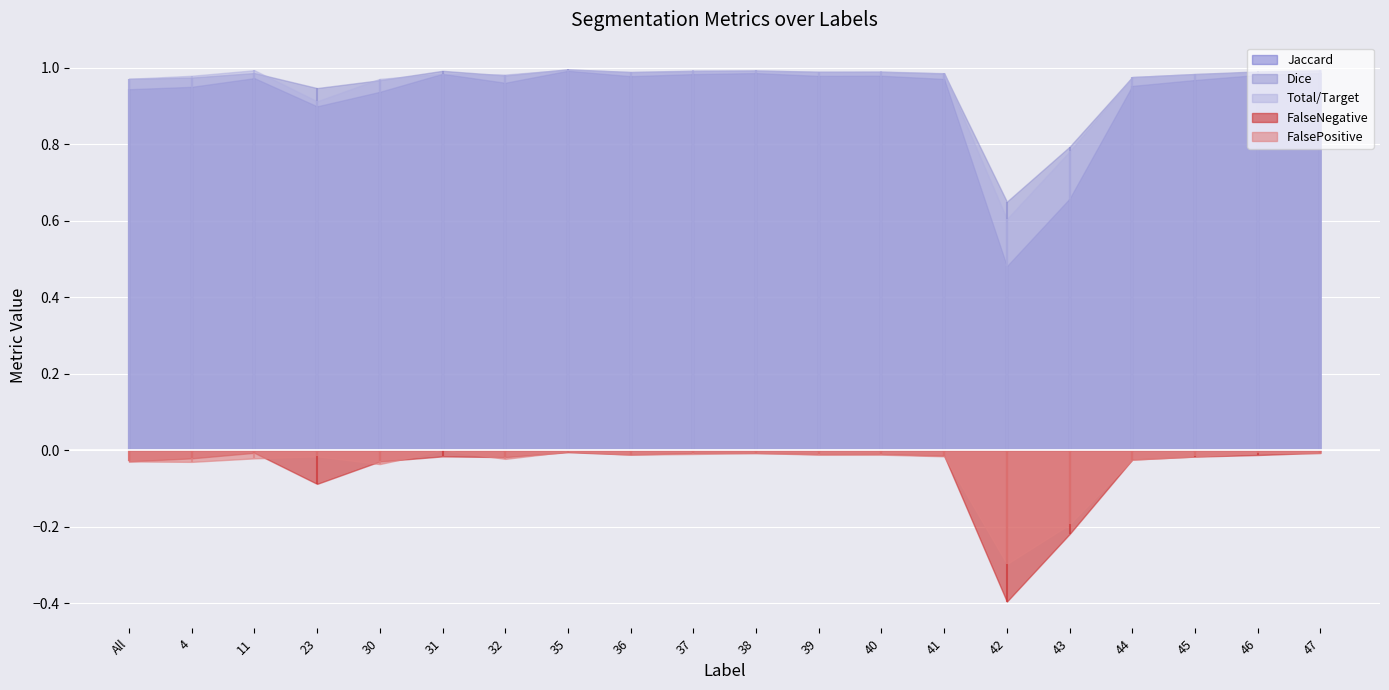

What is the difference between the second highest and minimum values in the Jaccard series?

0.5